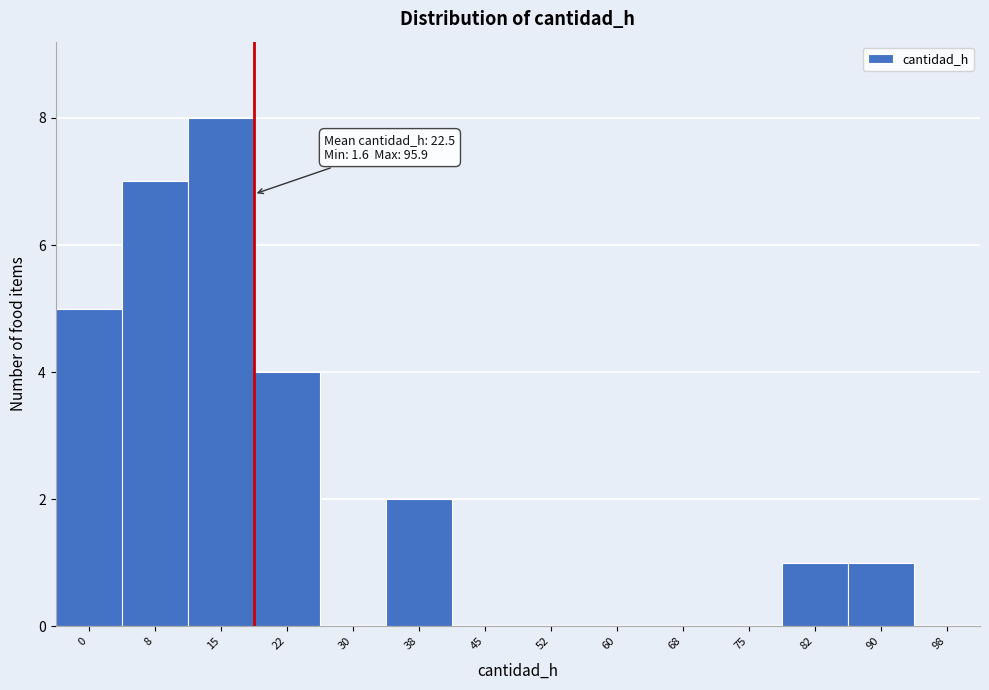

Reading right to left, what are all the values shown in this chart?

98=0	90=1	82=1	75=0	68=0	60=0	52=0	45=0	38=2	30=0	22=4	15=8	8=7	0=5